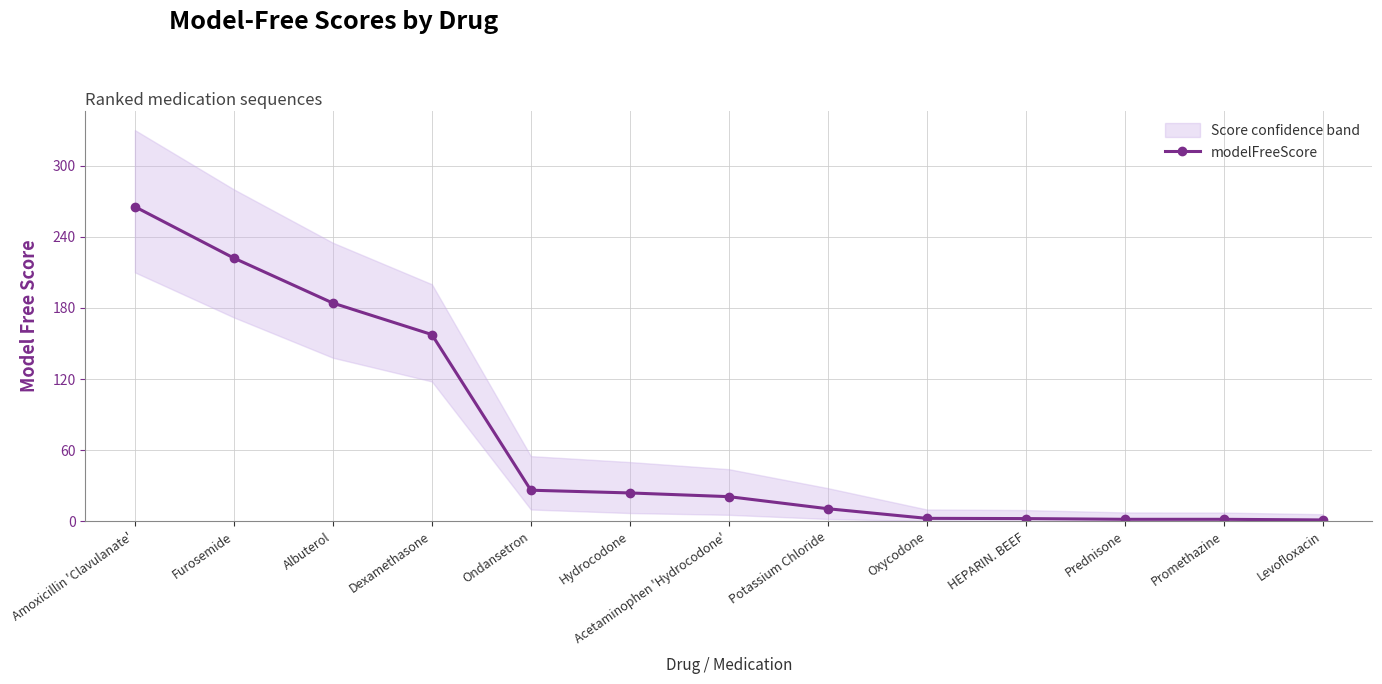

List the labels in order of value, largest first.

Amoxicillin 'Clavulanate', Furosemide, Albuterol, Dexamethasone, Ondansetron, Hydrocodone, Acetaminophen 'Hydrocodone', Potassium Chloride, Oxycodone, HEPARIN. BEEF, Prednisone, Promethazine, Levofloxacin